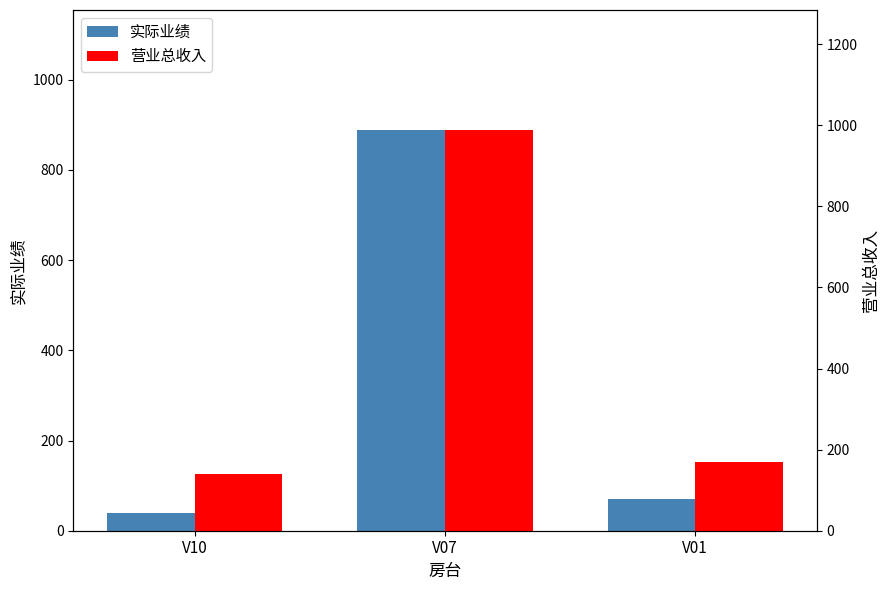

List the labels in order of 营业总收入 value, smallest first.

V10, V01, V07